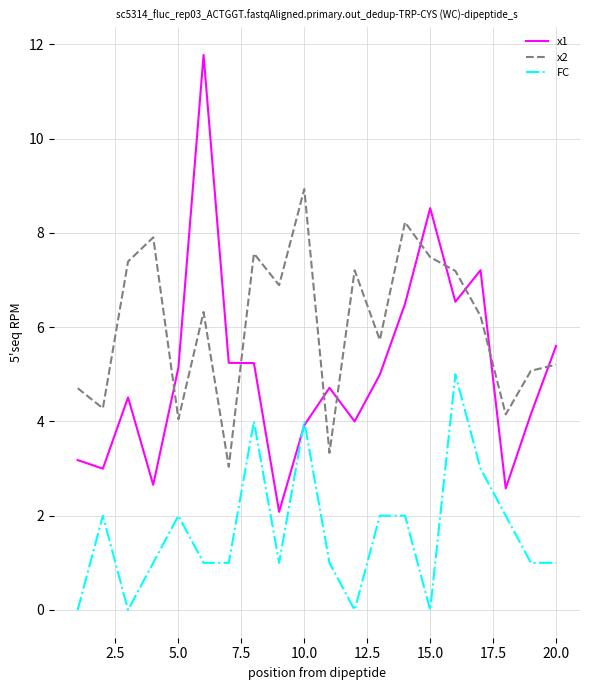

Which series has the widest spread of values?

x1